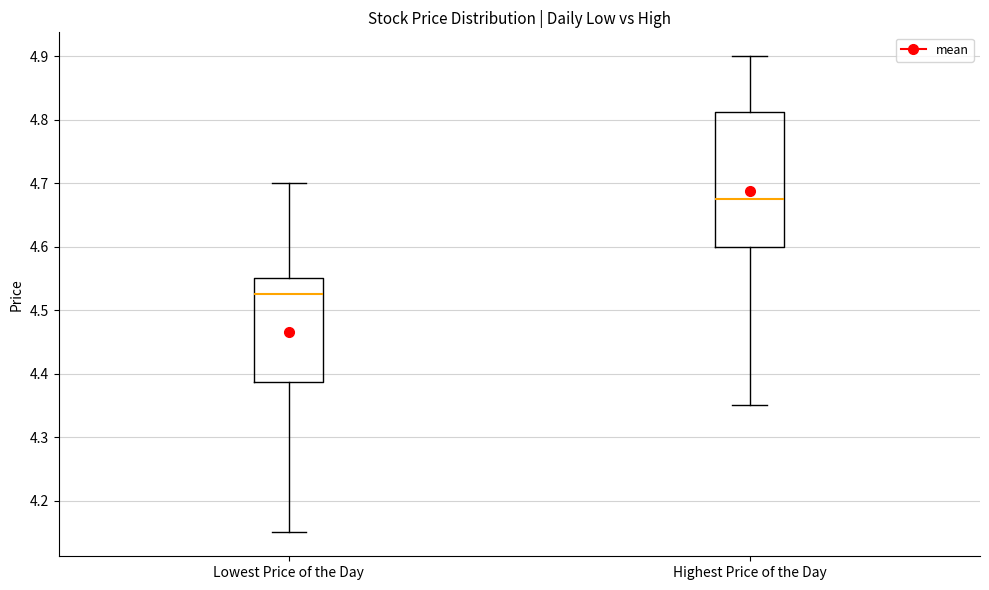

Comparing the boxes themselves (not the whiskers), which one is the tallest?

Highest Price of the Day